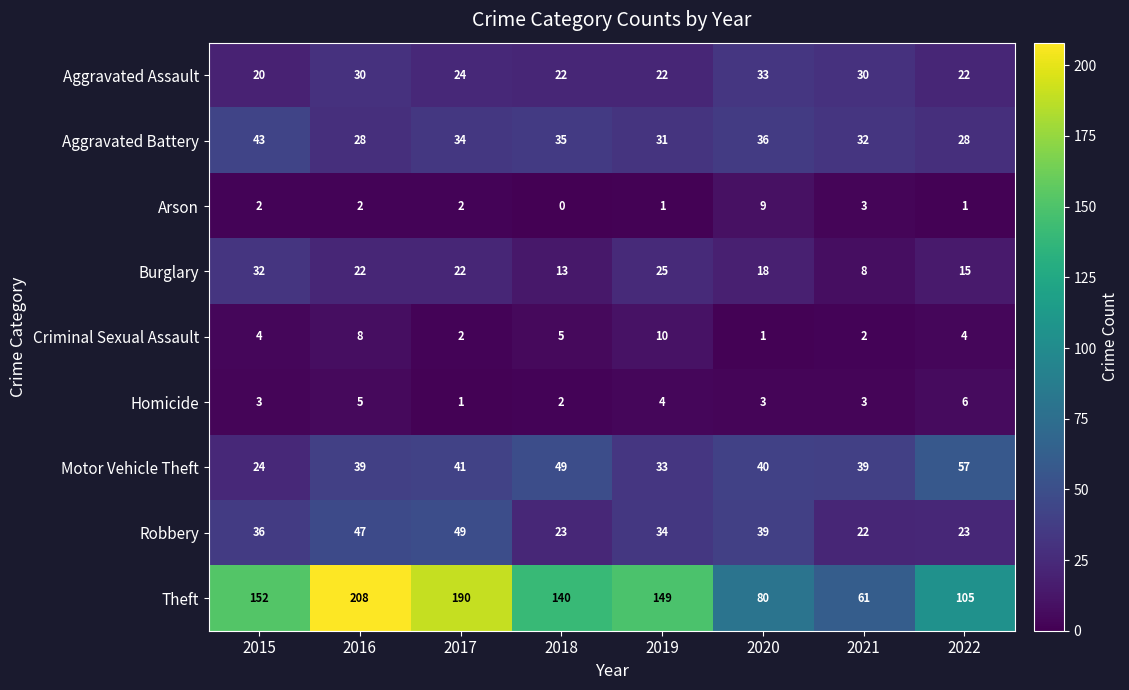

Which series has the widest spread of values?

Theft